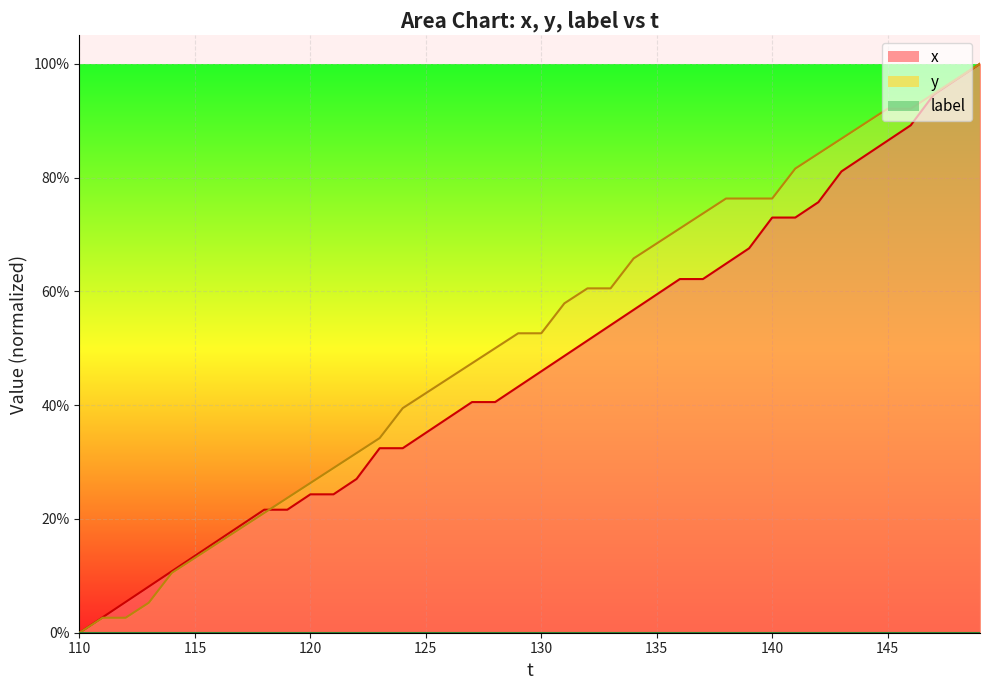

Reading left to right, transcribe all the data shown in this chart.

x: 0.0	2.7	5.4	8.1	10.8	13.5	16.2	18.9	21.6	21.6	24.3	24.3	27.0	32.4	32.4	35.1	37.8	40.5	40.5	43.2	45.9	48.6	51.4	54.1	56.8	59.5	62.2	62.2	64.9	67.6	73.0	73.0	75.7	81.1	83.8	86.5	89.2	94.6	97.3	100.0
y: 0.0	2.6	2.6	5.3	10.5	13.2	15.8	18.4	21.1	23.7	26.3	28.9	31.6	34.2	39.5	42.1	44.7	47.4	50.0	52.6	52.6	57.9	60.5	60.5	65.8	68.4	71.1	73.7	76.3	76.3	76.3	81.6	84.2	86.8	89.5	92.1	92.1	94.7	97.4	100.0